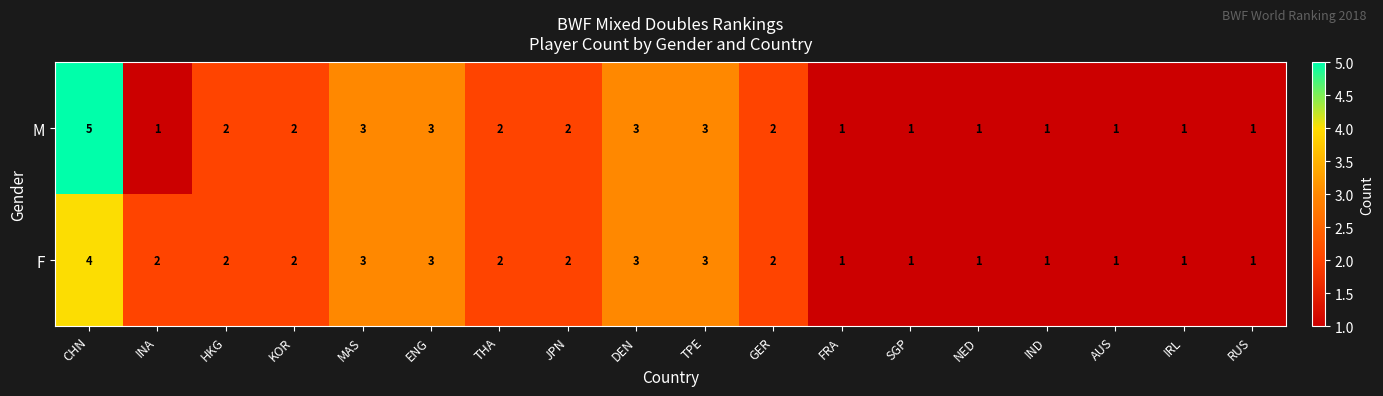

Which label corresponds to the largest value in the chart?

CHN